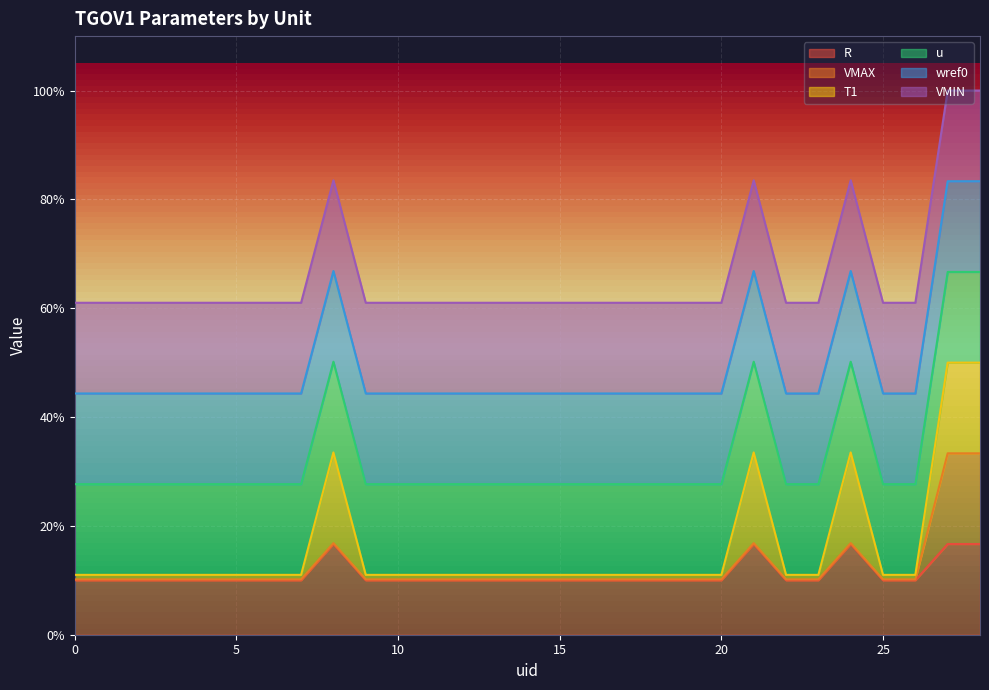

Which series has the widest spread of values?

VMAX